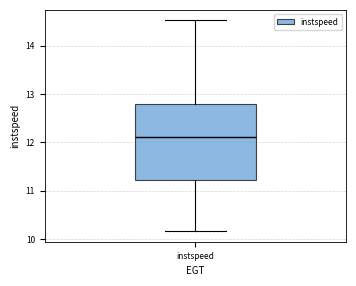

Transcribe this box plot: give where the median line is, the range the box spans, and where the two whiskers end, as read against the y-axis. The values are not printed on the chart, so give them approximately, as read against the axis.

median 12.1, box 11.2 to 12.8, whiskers 10.2 to 14.5